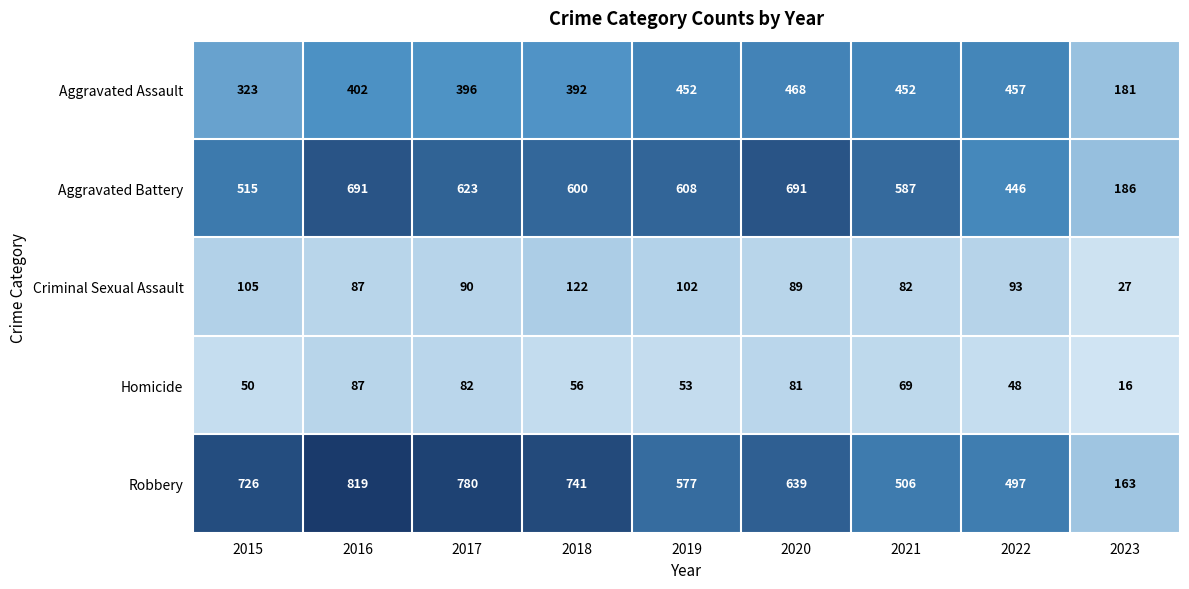

What value does the Aggravated Battery series have at 2015?

515